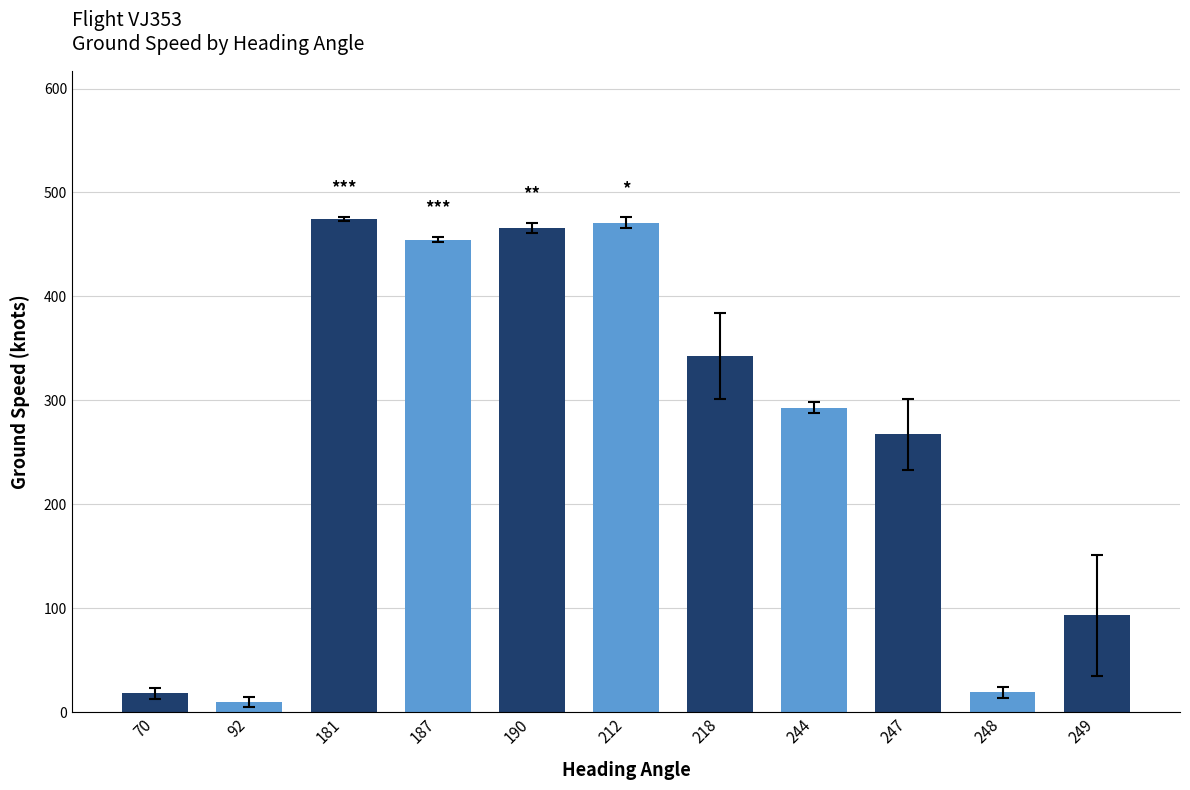

What is the change in value from 218 to 247?

-75.4